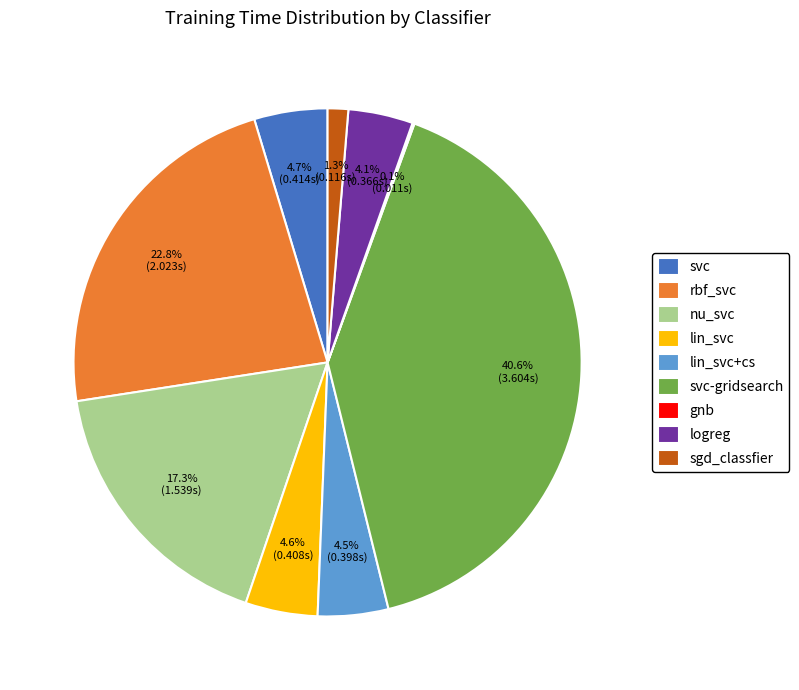

Does nu_svc represent more than half of the total?

No